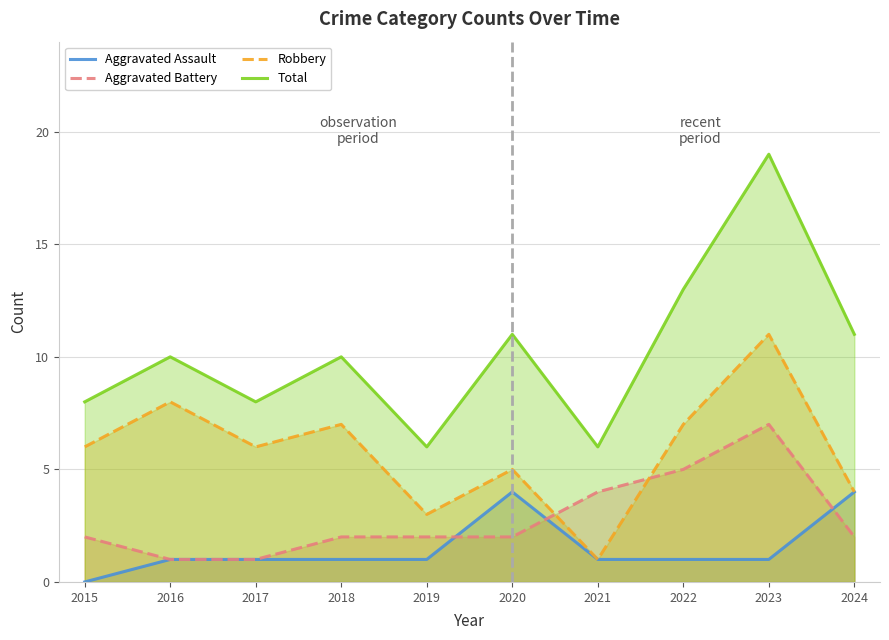

Which series has the largest range (max minus min)?

Total